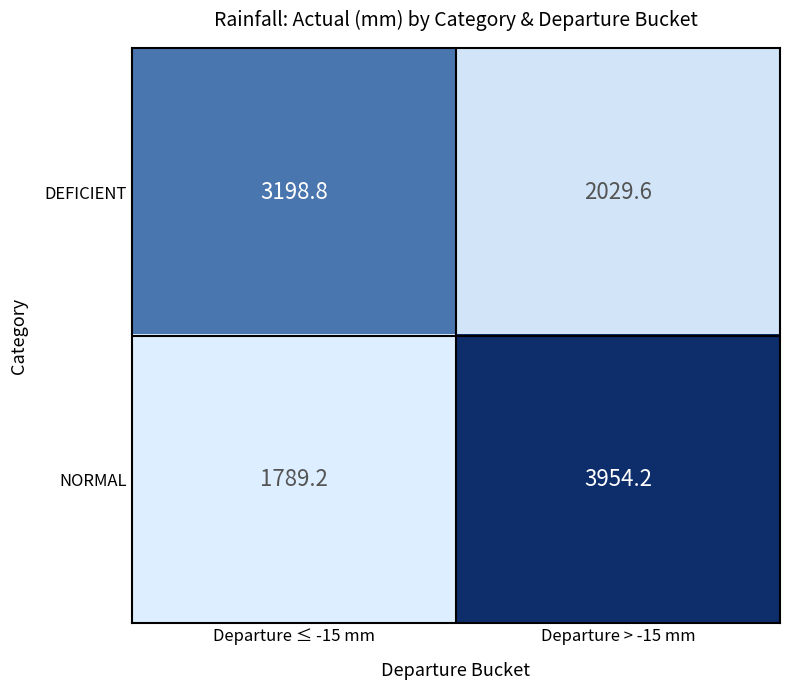

Rank the series by their average value, from highest to lowest.

NORMAL, DEFICIENT